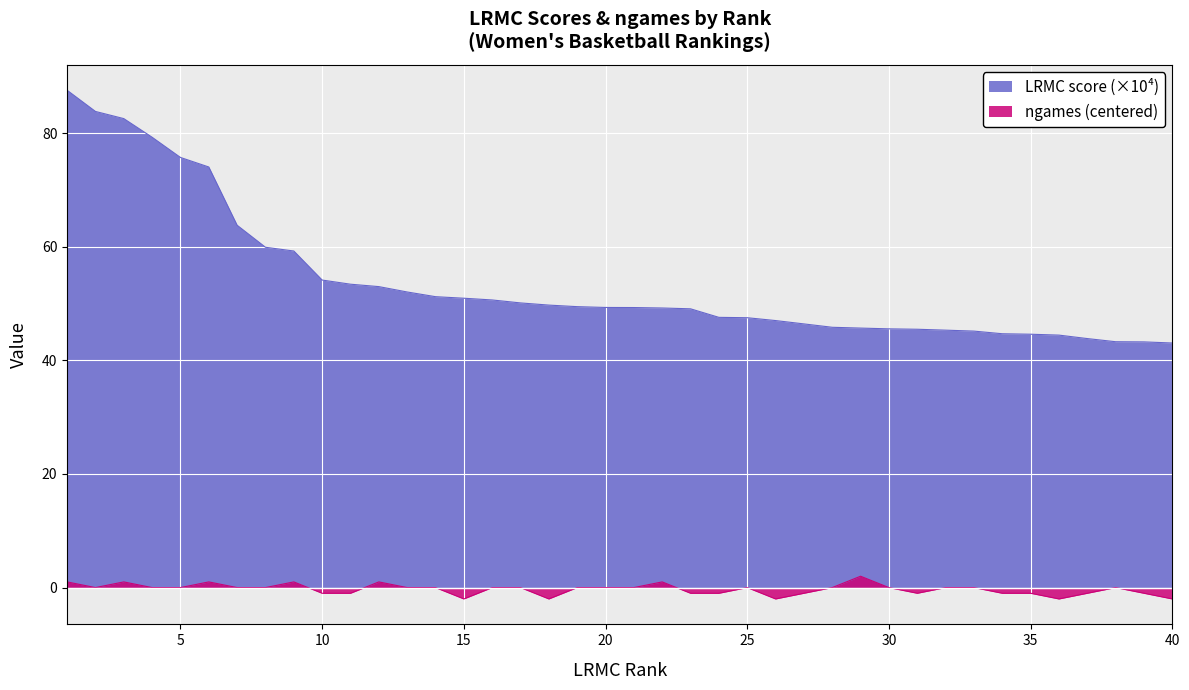

What is the maximum value shown in the chart?

87.5